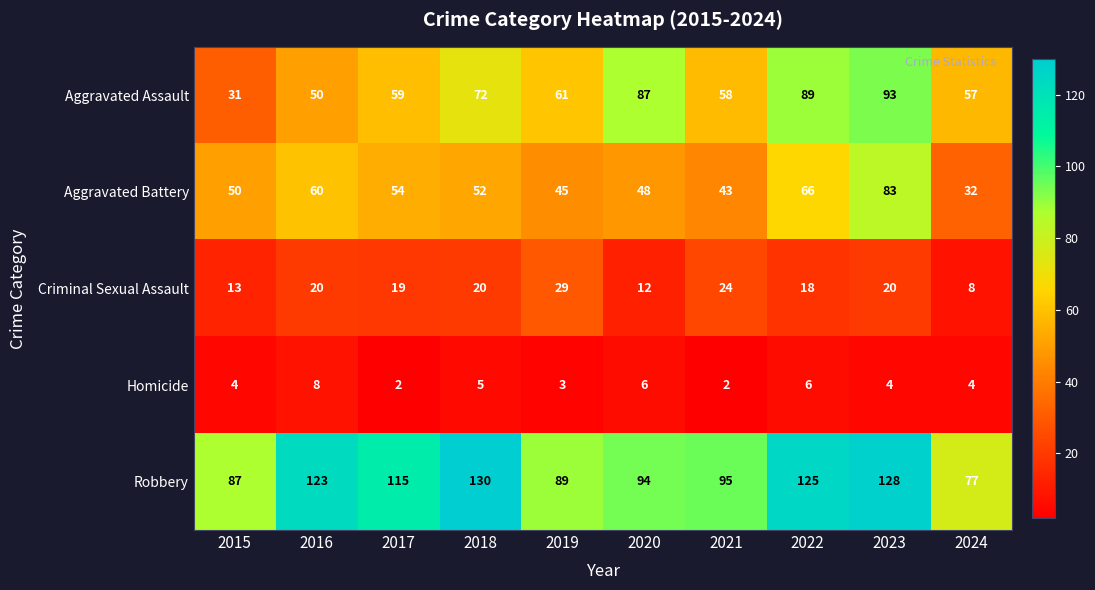

What value does the Robbery series have at 2022?

125